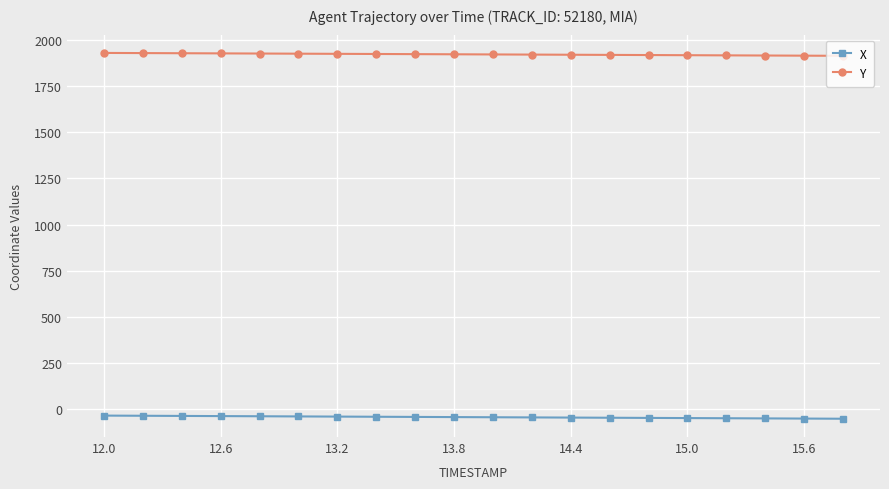

What is the maximum value shown in the chart?

1929.0